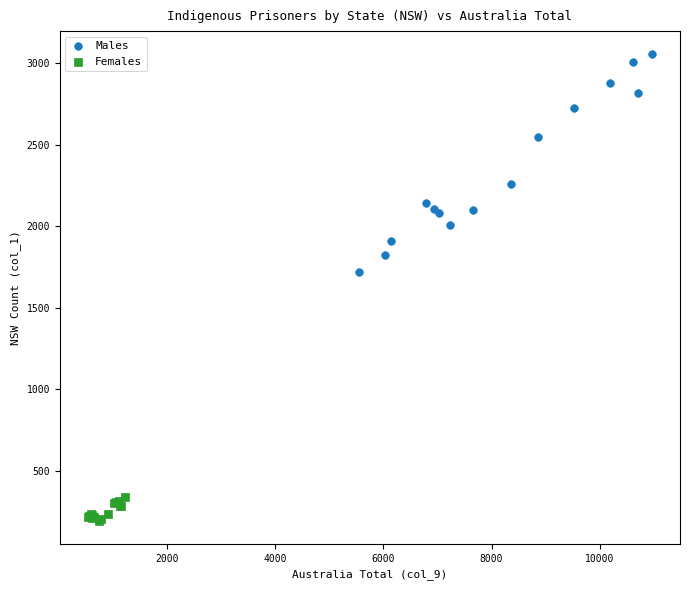

What are all the series names shown in the legend?

Males, Females